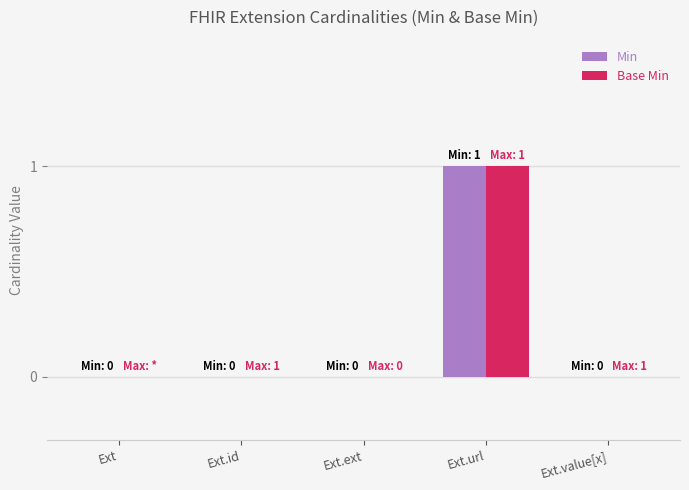

How many Min values are between 0 and 1?

5